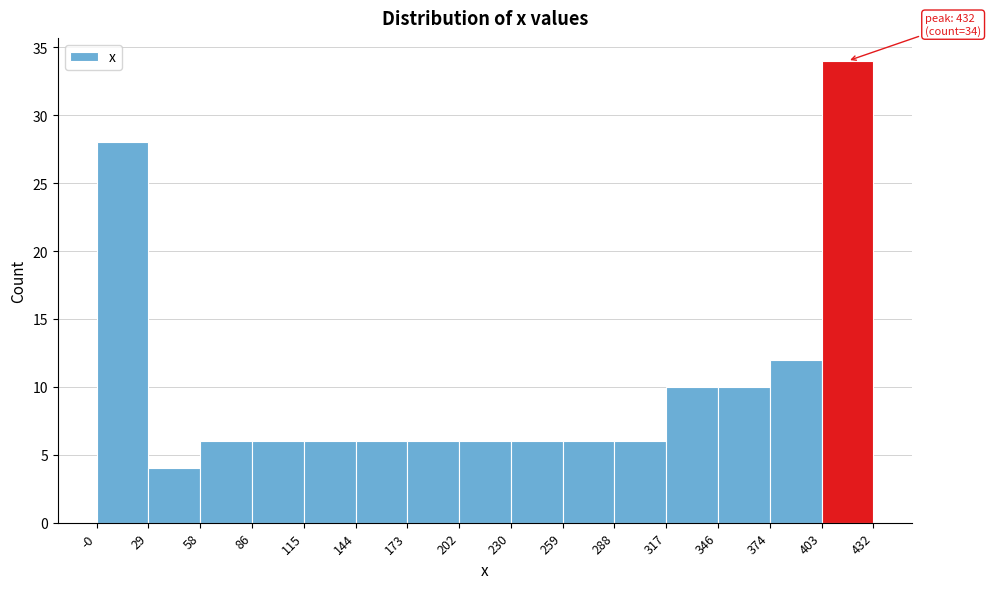

Over which range of the x-axis is the bar tallest?

403 to 432